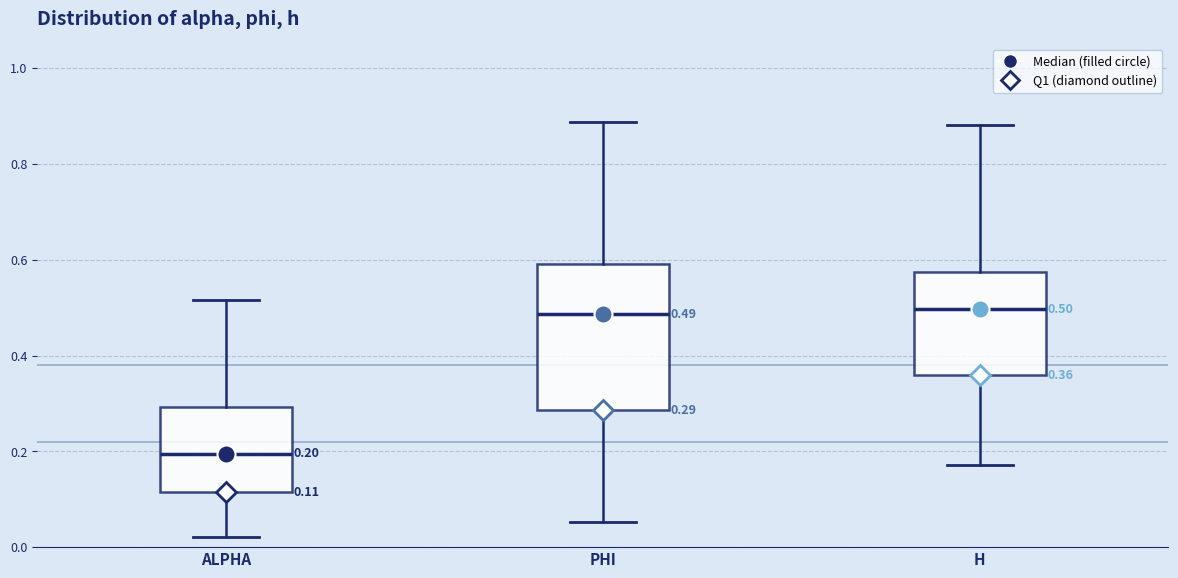

Comparing the boxes themselves (not the whiskers), which one is the tallest?

PHI